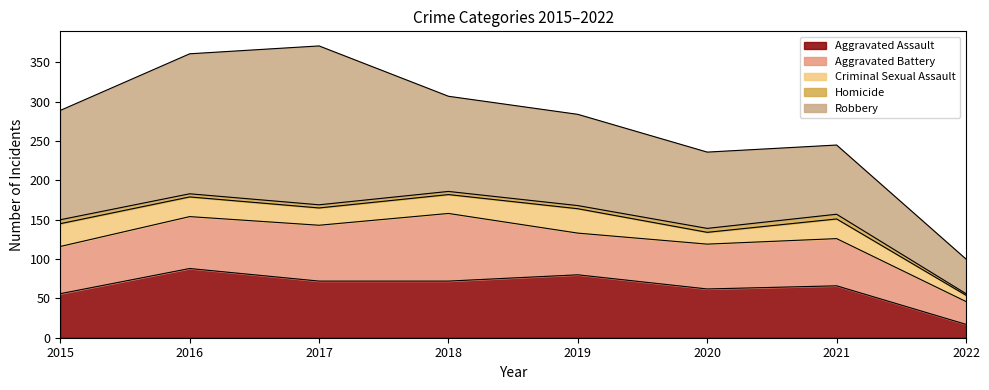

How many interior local valleys does the Aggravated Battery series have?

1